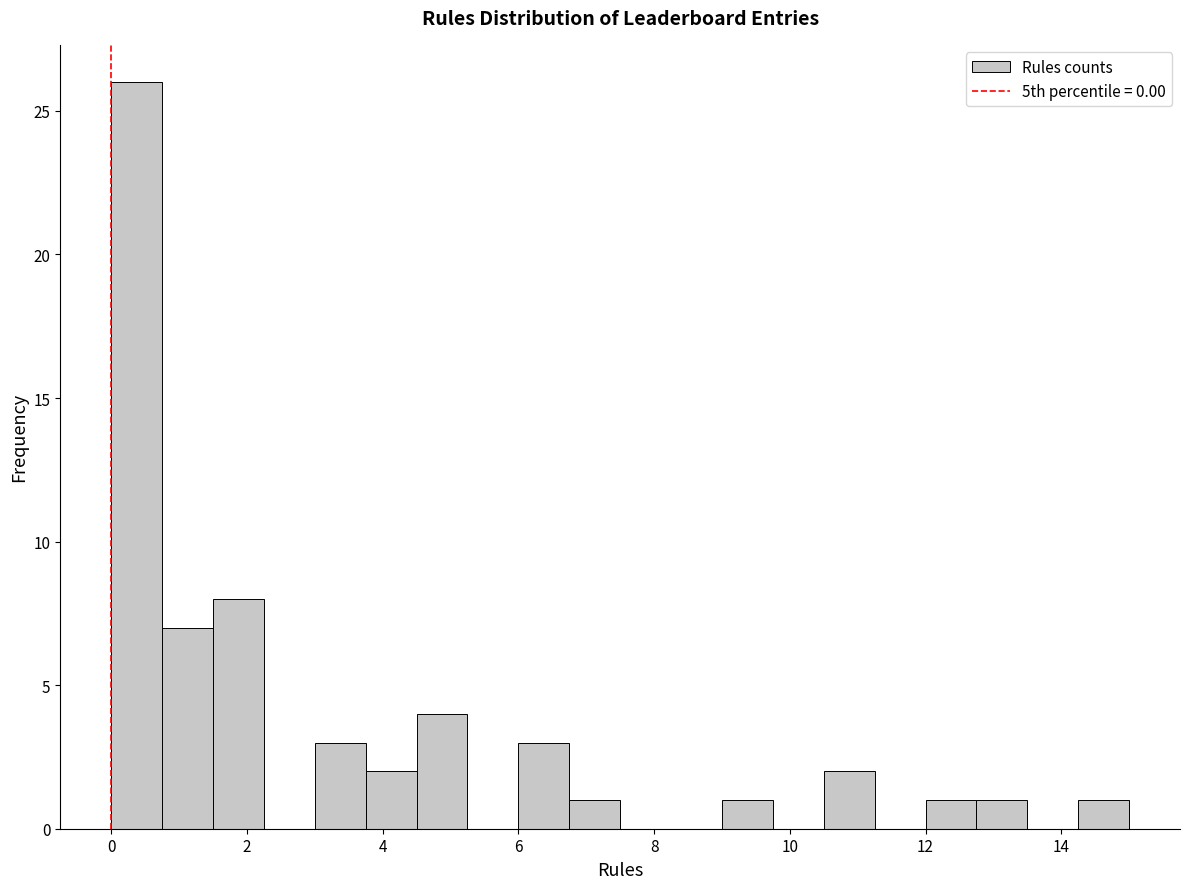

Read against the x-axis, roughly where is the centre of the tallest bar?

0.4